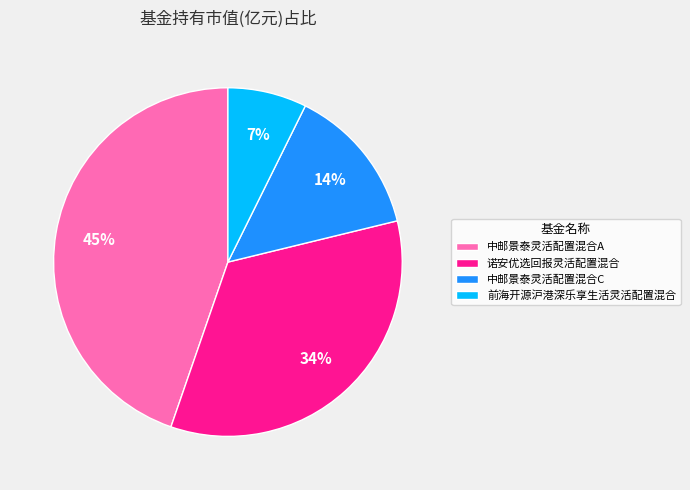

The 前海开源沪港深乐享生活灵活配置混合 slice represents 1% of the pie. True or false?

False